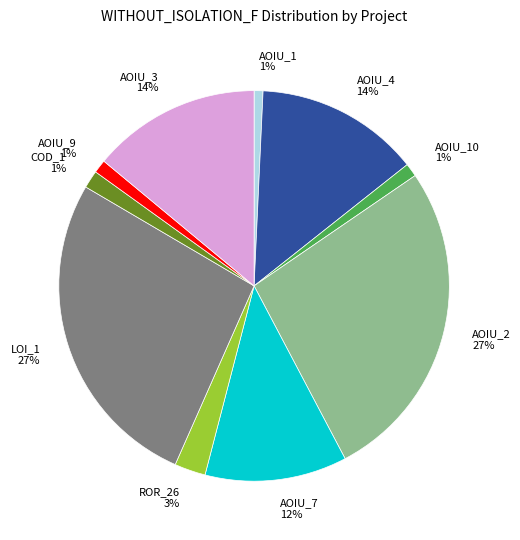

How many segments does this pie chart have?

10